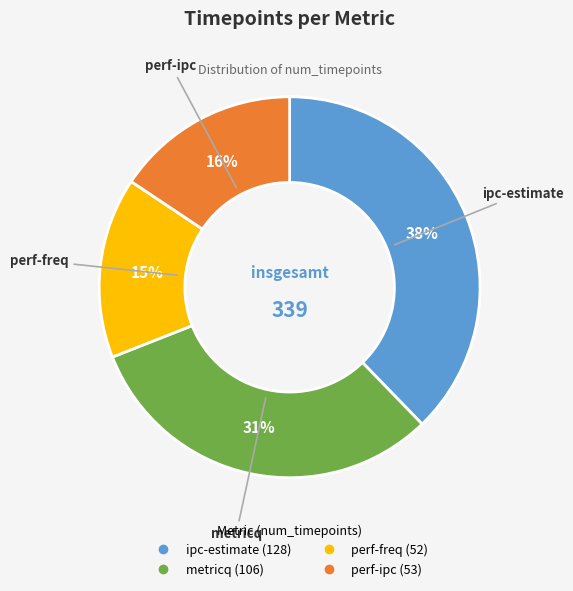

Which category has the biggest portion of the pie?

ipc-estimate